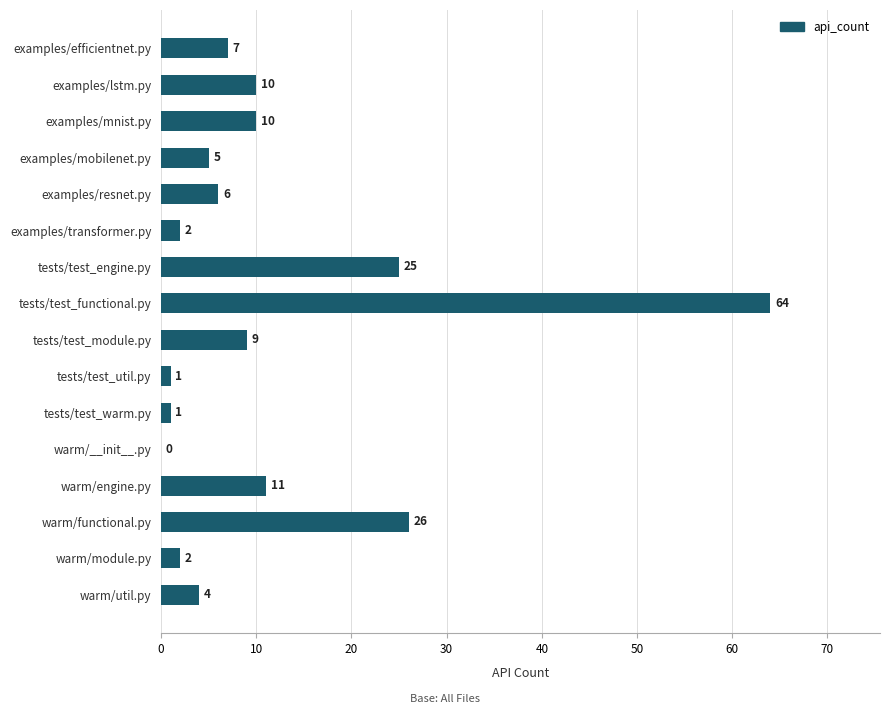

How many distinct data groups are displayed?

1